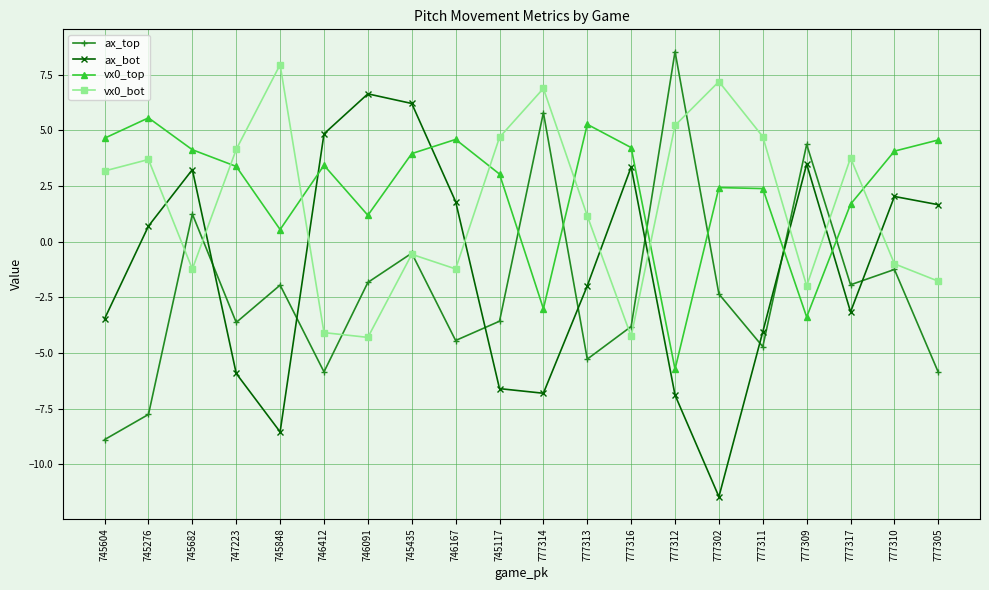

How many interior local peaks does the vx0_bot series have?

6